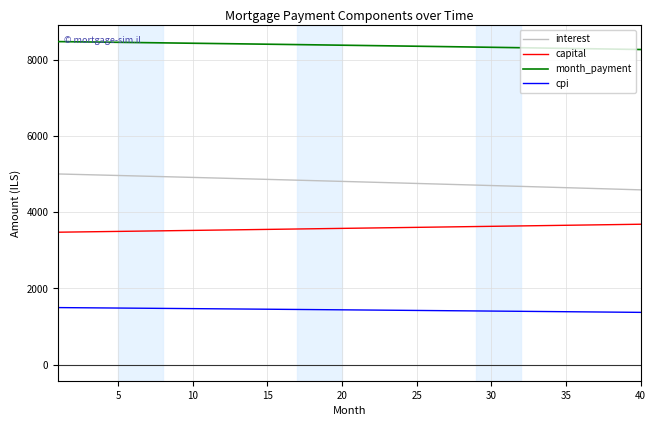

Rank the series by their maximum value, from highest to lowest.

month_payment, interest, capital, cpi